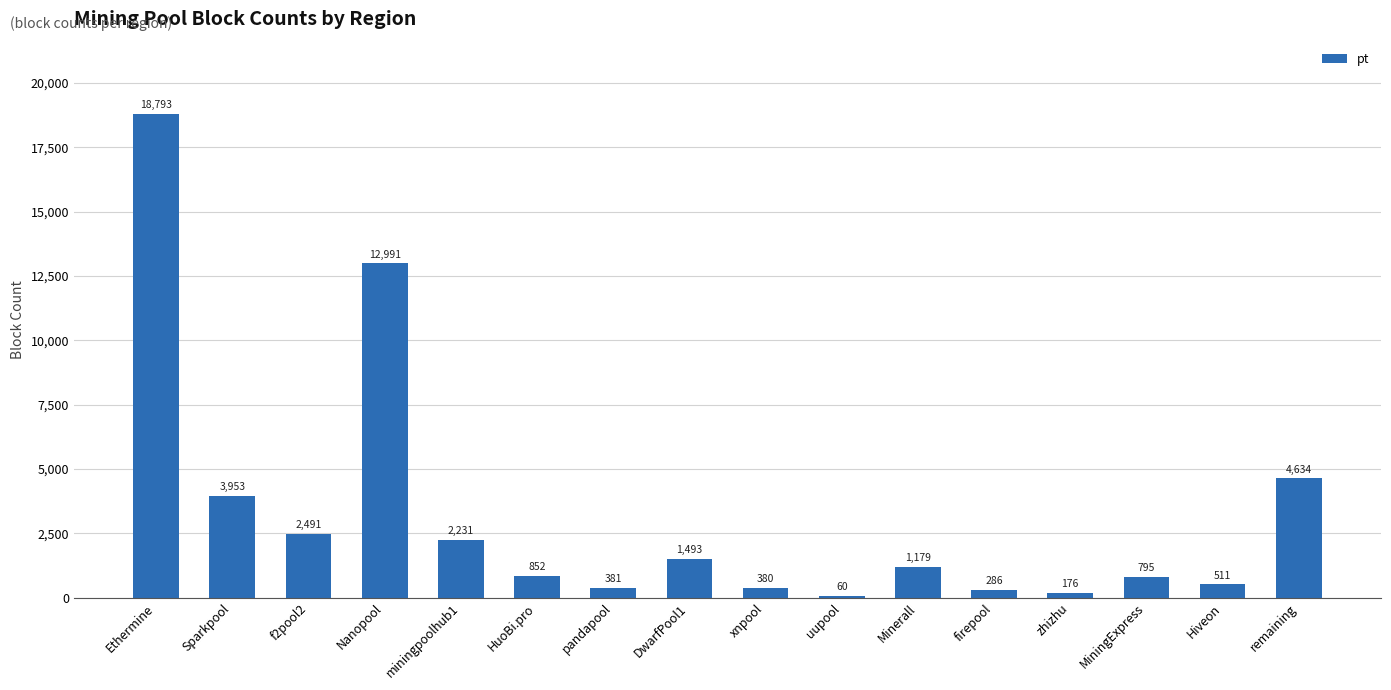

Where does the data first go above 1179?

Ethermine